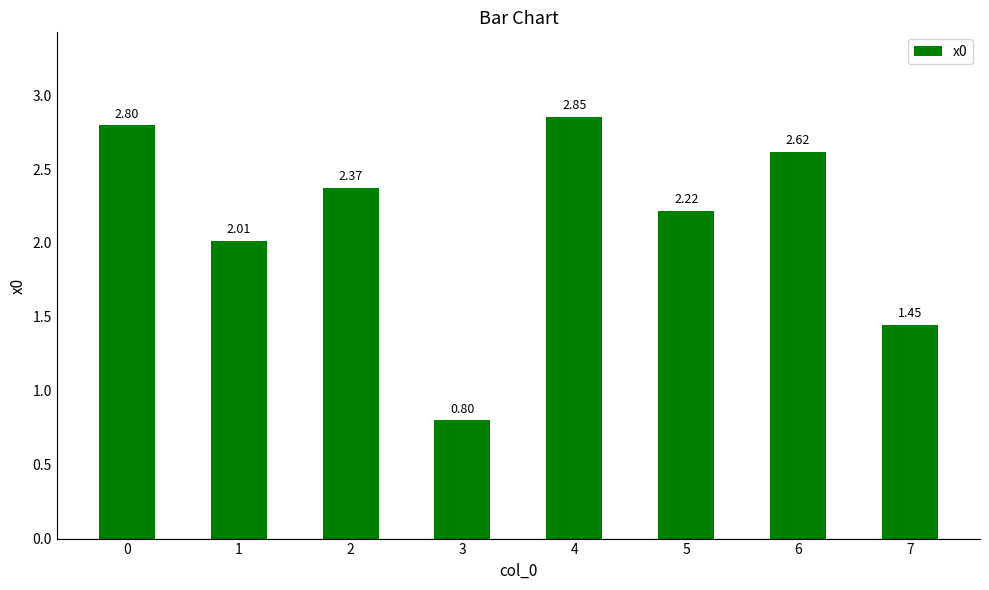

Where is the data nearest to the value 1?

3